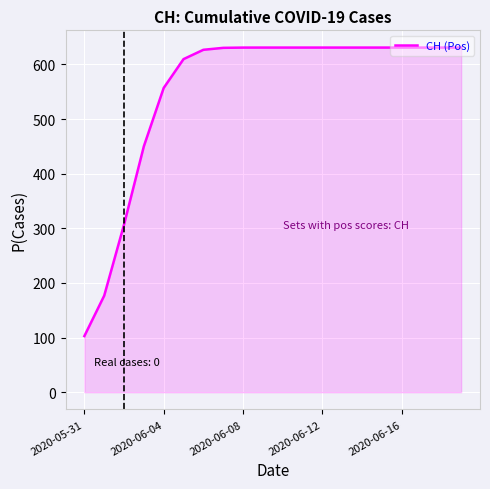

What is the difference between the maximum and minimum values?

528.2